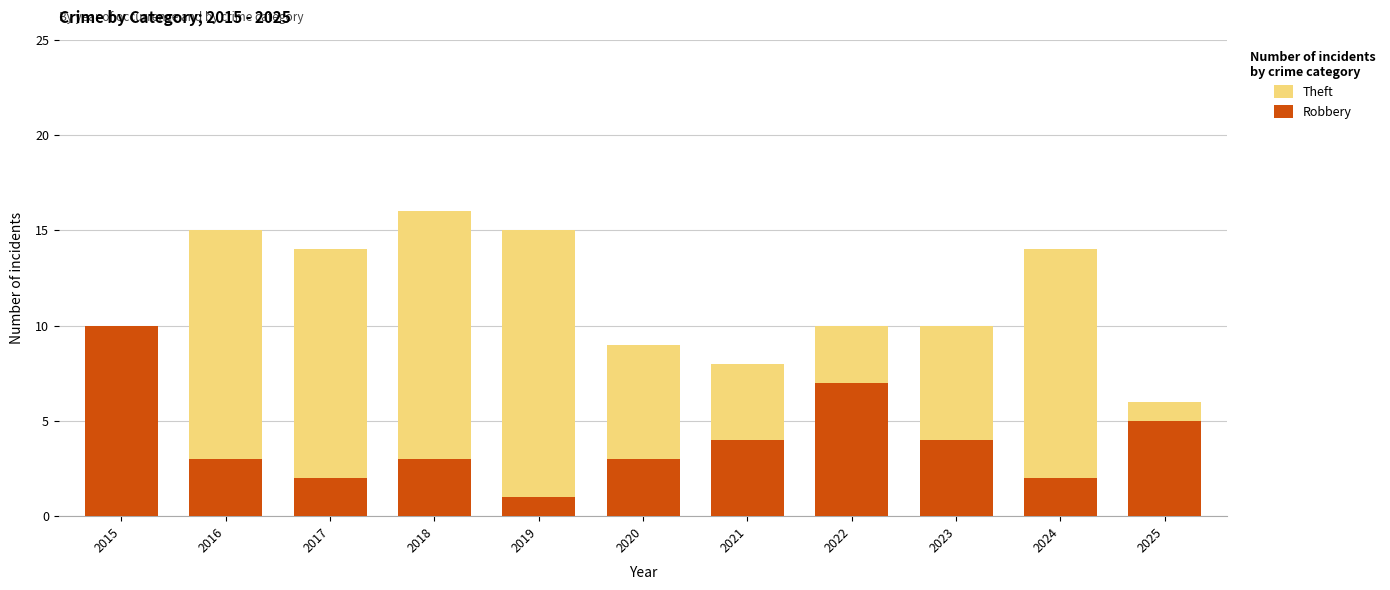

At which label does Robbery reach its peak?

2015